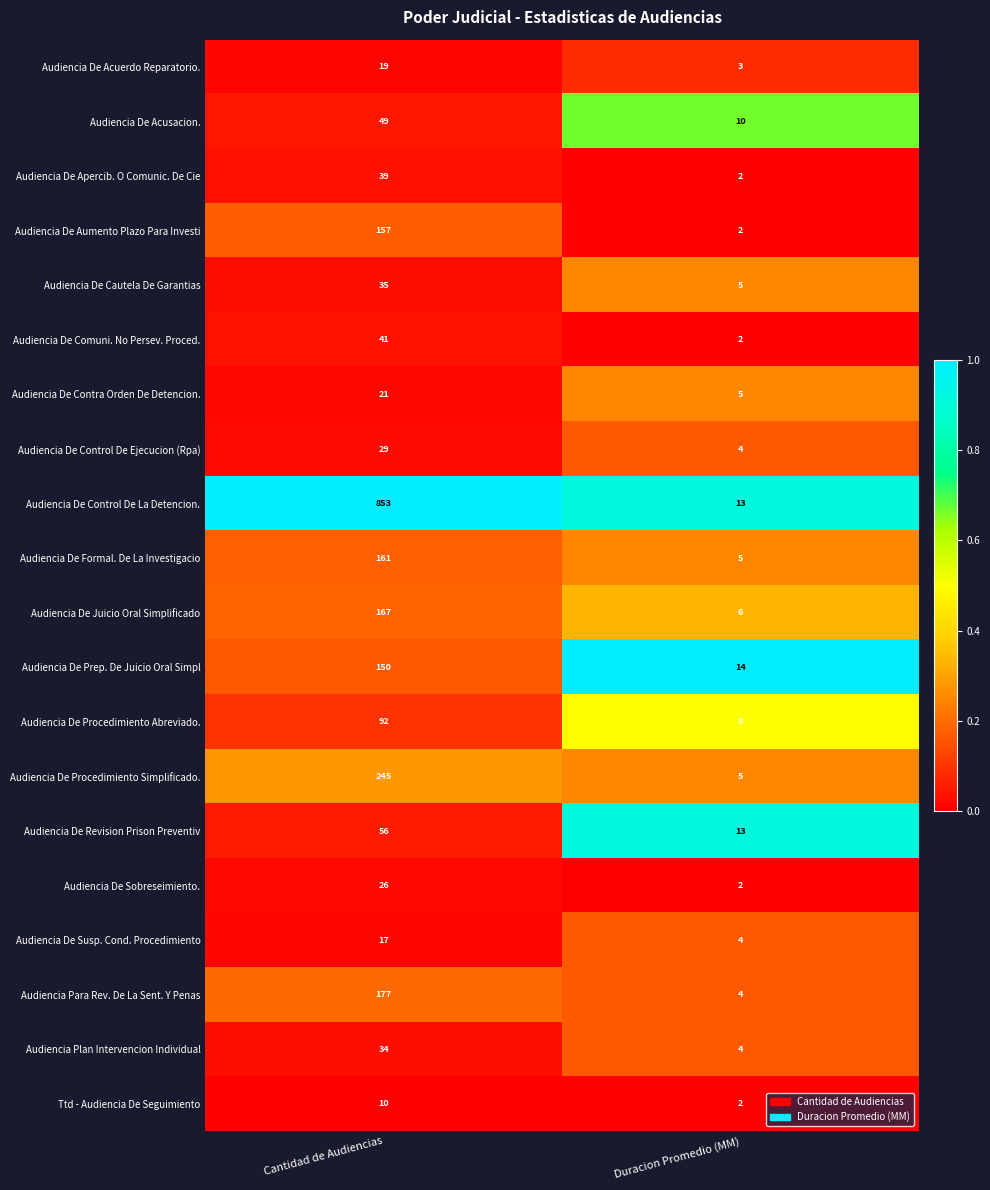

What is the spread (max minus min) of values at Duracion Promedio (MM)?

12